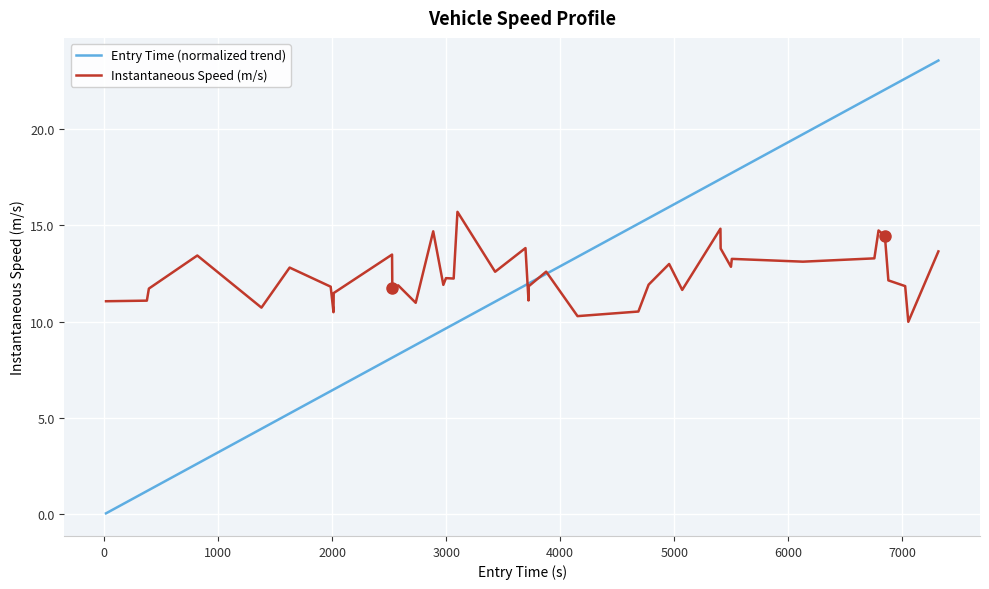

What is the greatest value displayed?

23.6